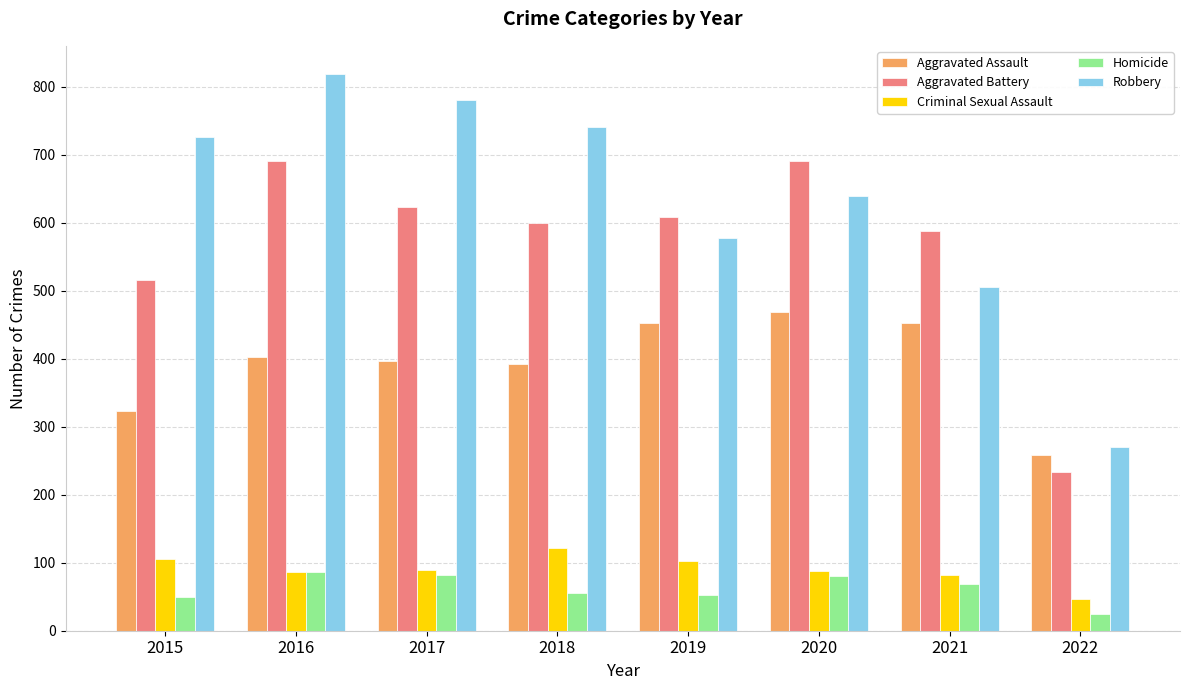

What is the difference between the second highest and minimum values in the Homicide series?

57